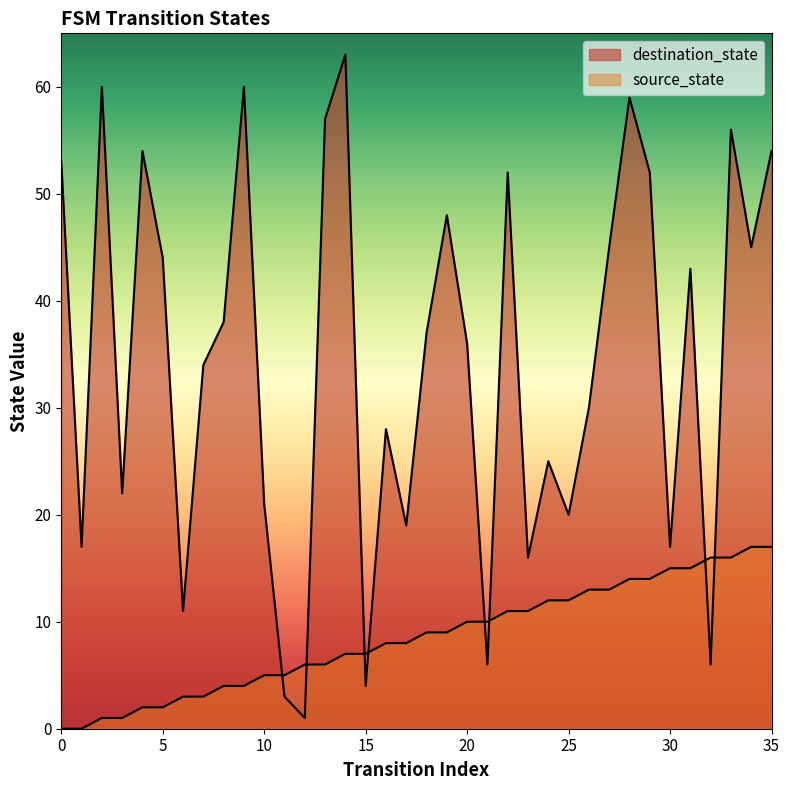

Is it true that destination_state equals 45 at 27?

True